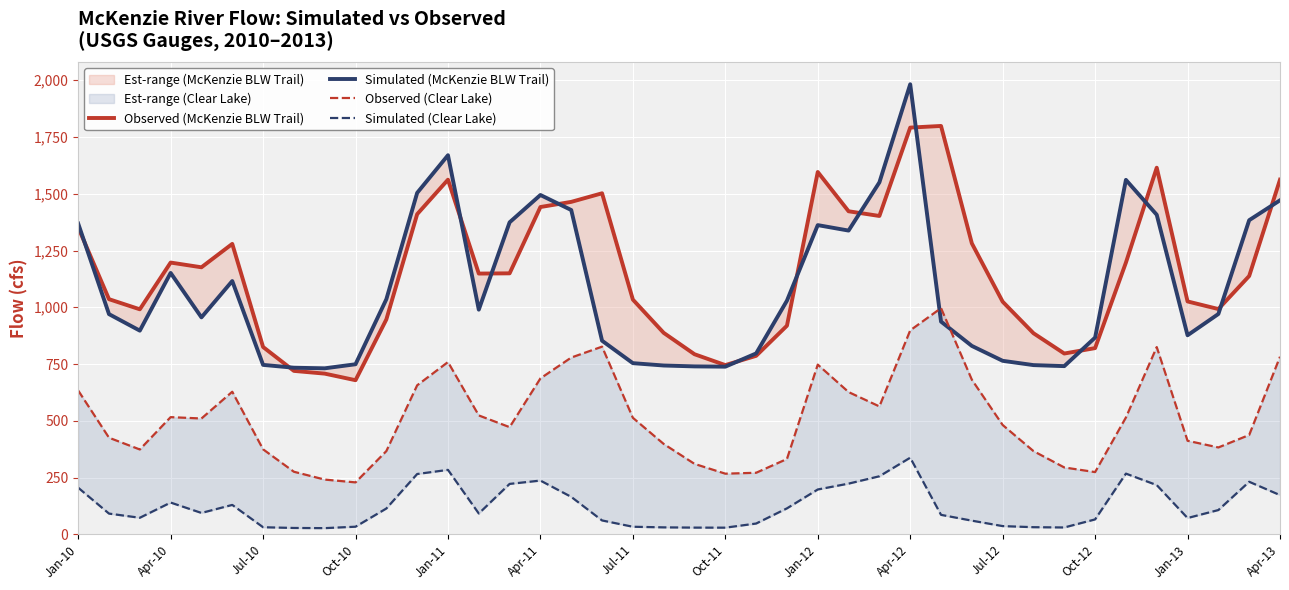

Where does the Simulated (Clear Lake) series first go above 94?

Jan-10